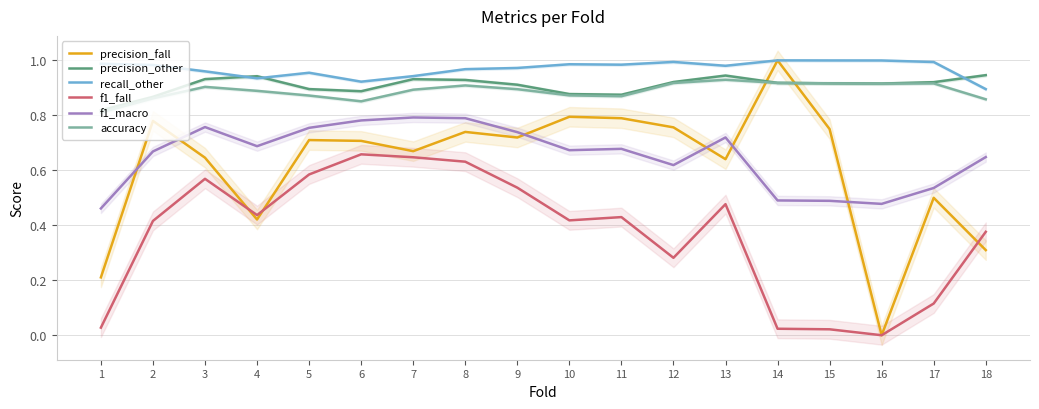

Where is precision_fall nearest to the value 0?

16